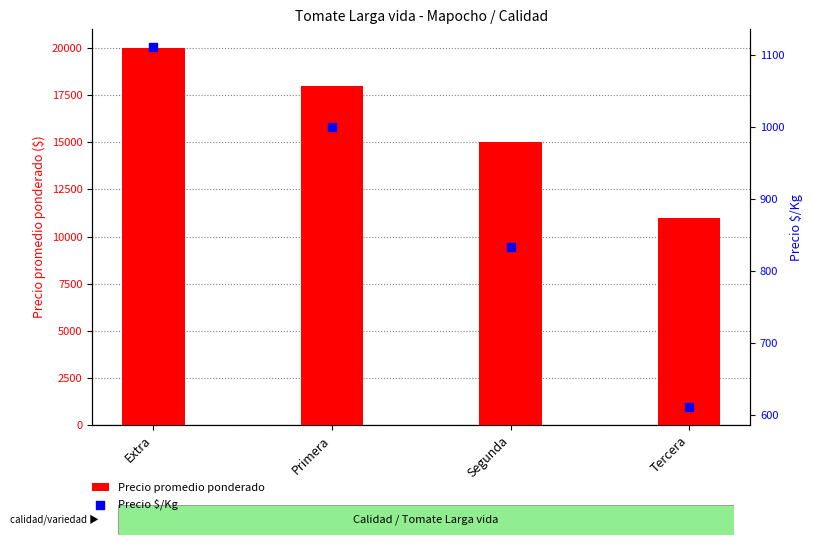

Which series has the largest total across all categories?

Precio promedio ponderado